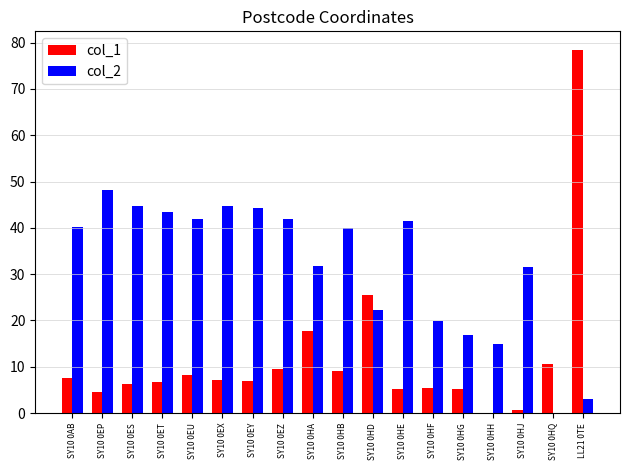

Where is col_2 nearest to the value 24?

SY10 0HD